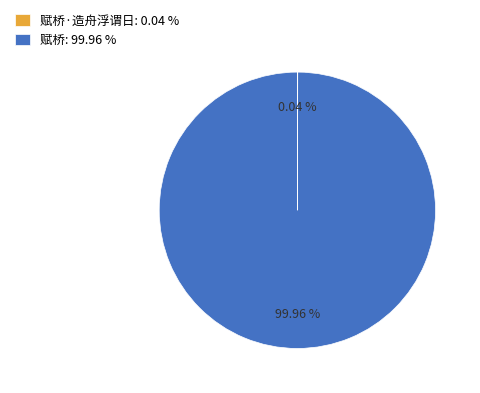

Which slice is the largest?

赋桥: 99.96 %